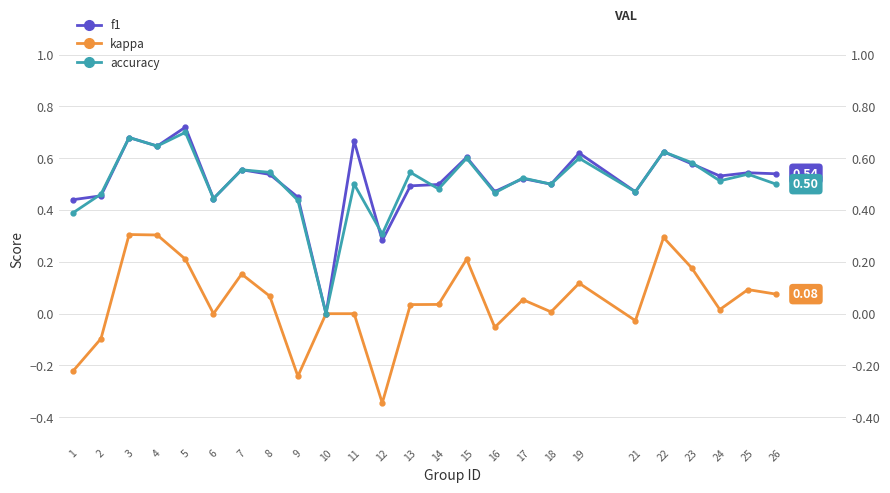

Rank the categories by f1 value from highest to lowest.

5, 3, 11, 4, 22, 19, 15, 23, 7, 25, 26, 8, 24, 17, 18, 14, 13, 16, 21, 2, 9, 6, 1, 12, 10